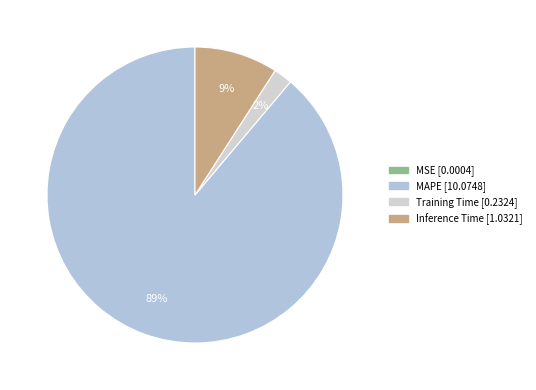

To the nearest percent, what is the combined percentage of Training Time and MAPE?

91%